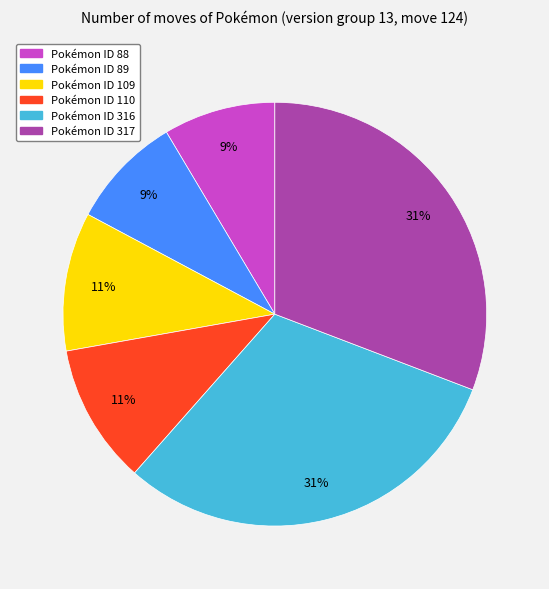

Does any single category account for the majority?

No